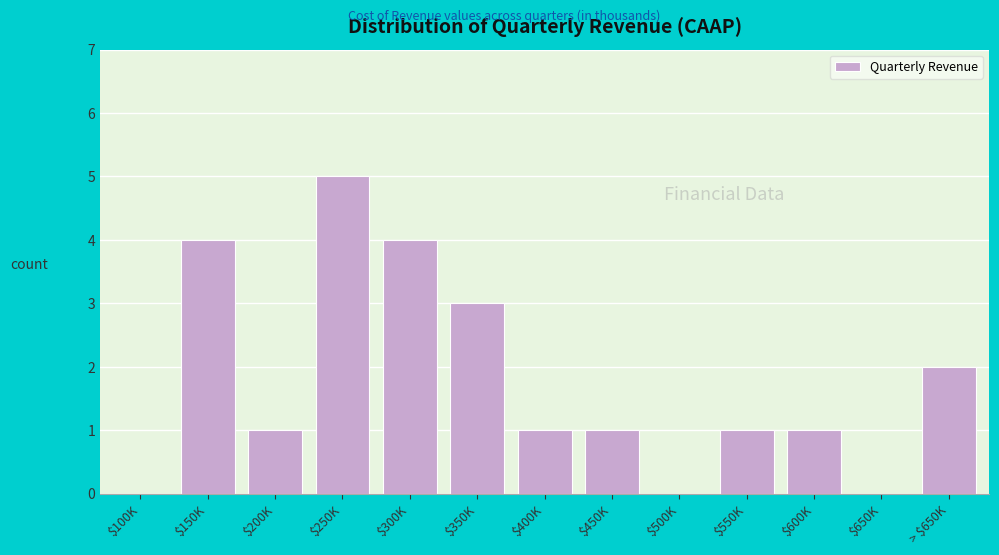

What is the sum of all values?

23